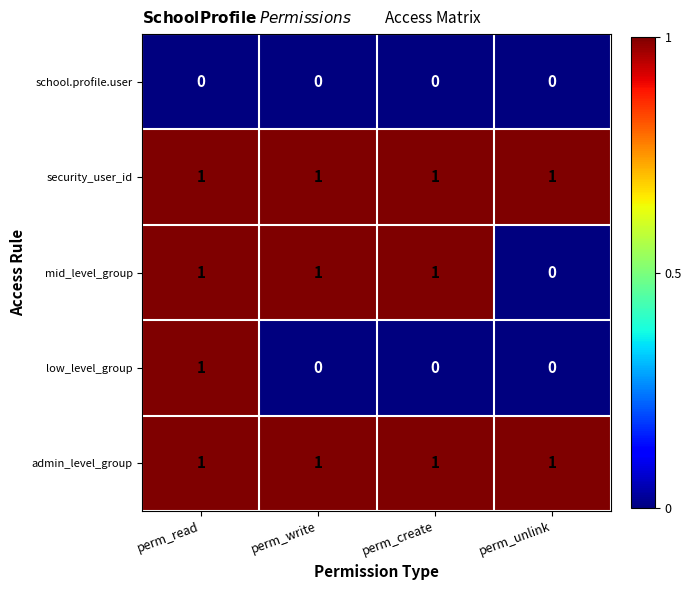

At which category is the sum across all series the highest?

perm_read